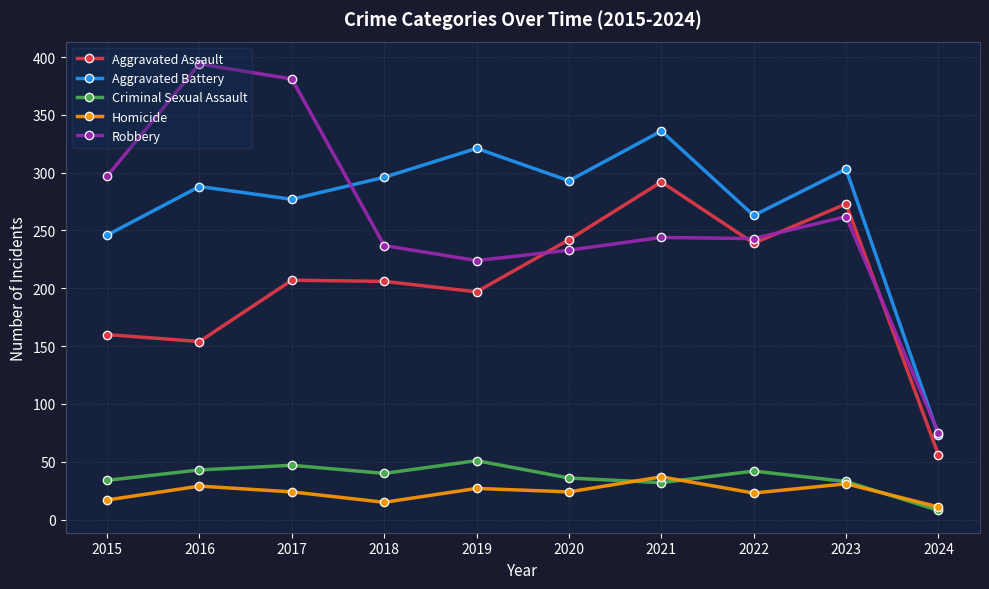

How many lines are shown in the chart?

5